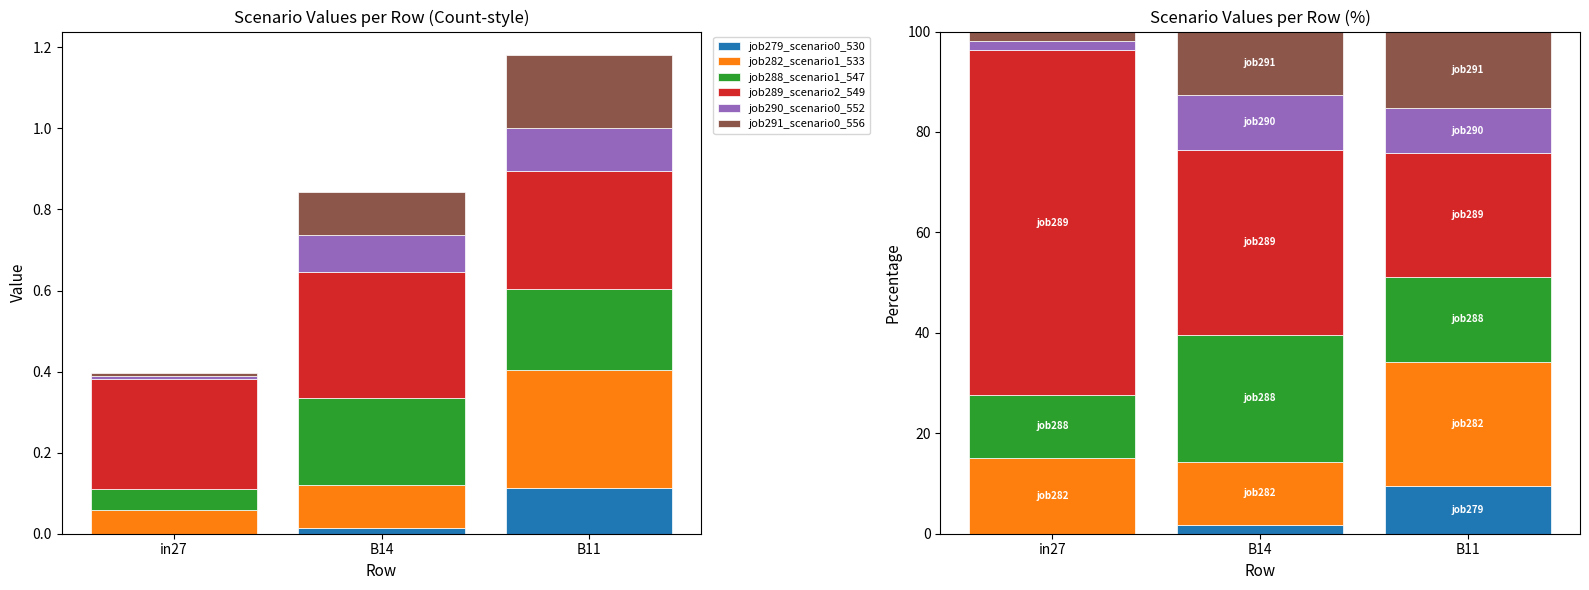

Count the number of categories in the chart.

3